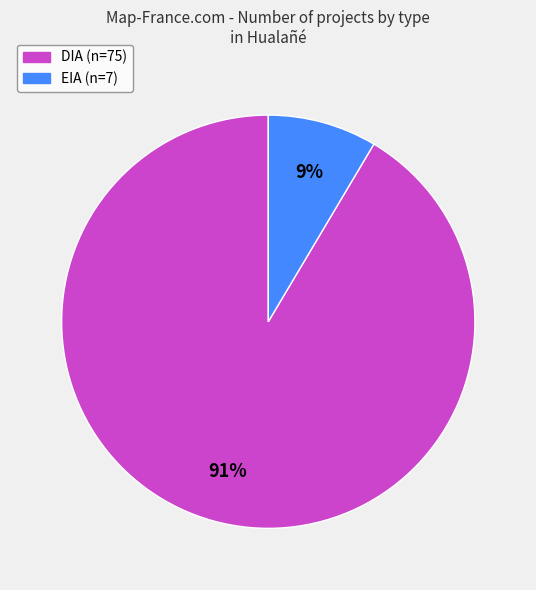

Approximately how many times larger is the value at EIA compared to DIA?

0.1